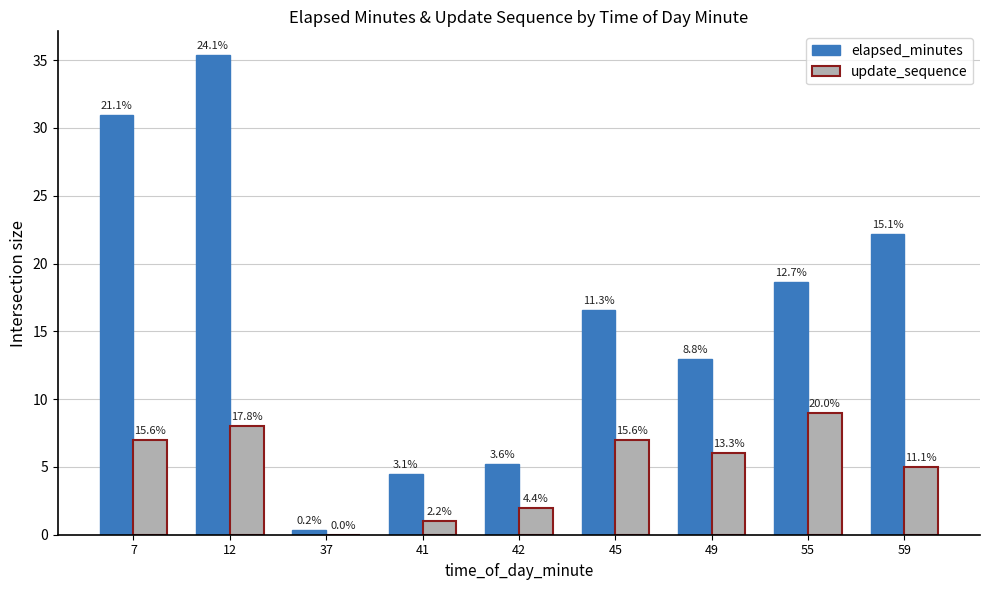

Reading left to right, list all the values displayed in this chart.

elapsed_minutes: 7=31.0	12=35.4	37=0.3	41=4.5	42=5.2	45=16.6	49=12.9	55=18.6	59=22.2
update_sequence: 7=7.0	12=8.0	37=0.0	41=1.0	42=2.0	45=7.0	49=6.0	55=9.0	59=5.0